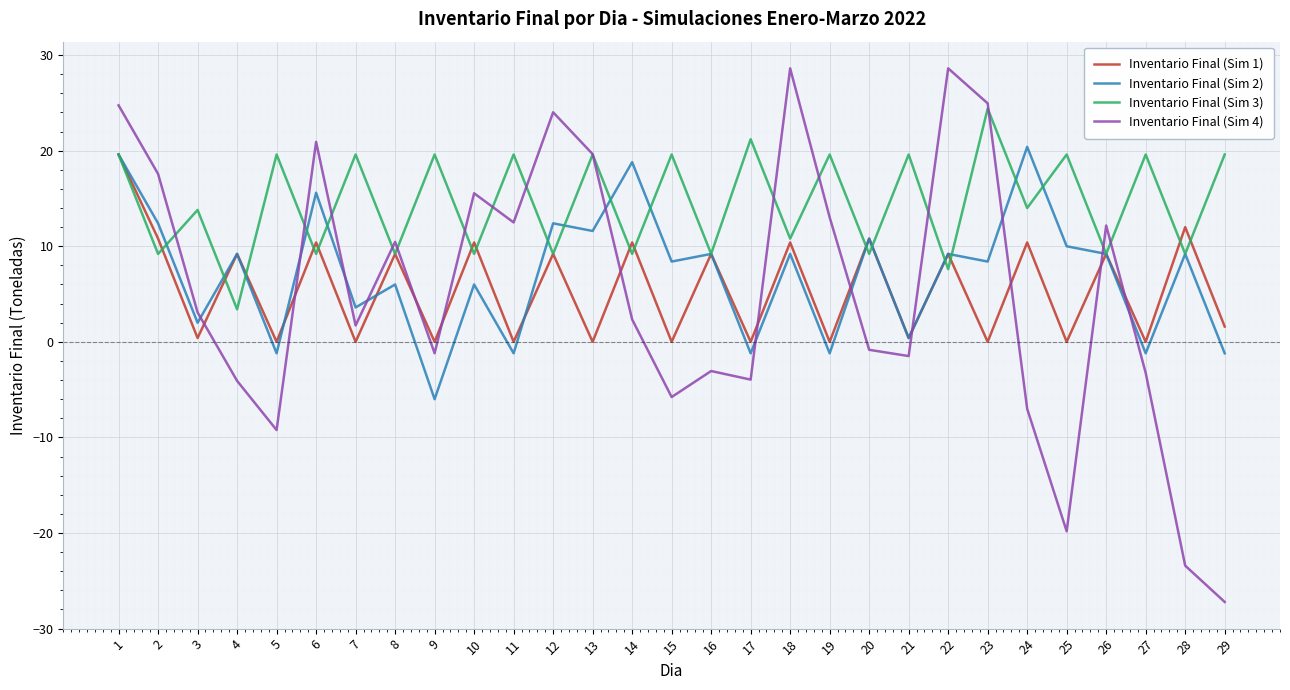

Count the number of categories in the chart.

29